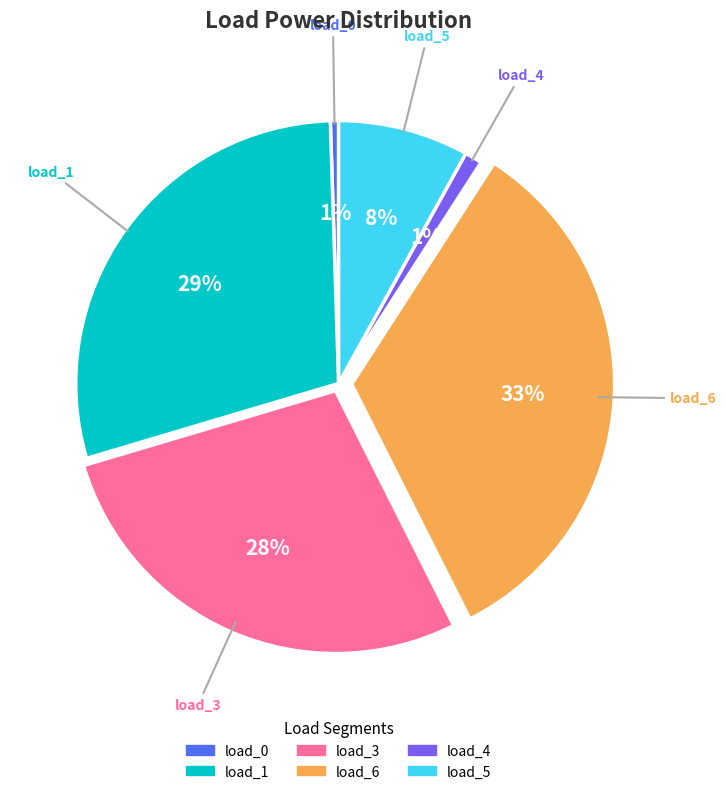

Does any single category account for the majority?

No